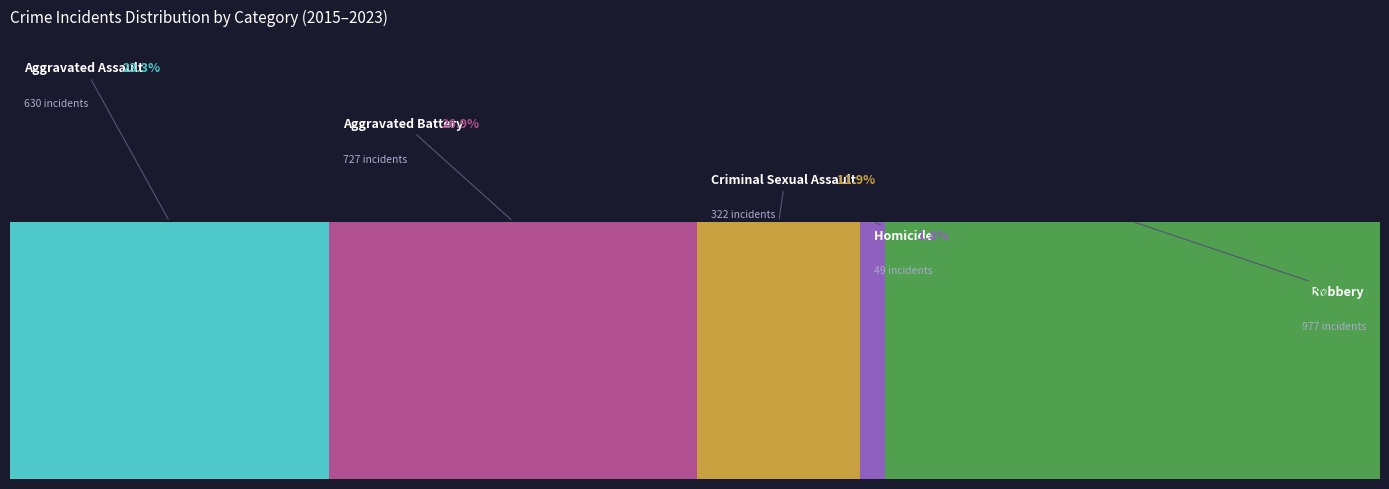

Reading right to left, transcribe all the data shown in this chart.

Aggravated Assault: 2023=110	2022=78	2021=86	2020=56	2019=65	2018=43	2017=72	2016=66	2015=54
Aggravated Battery: 2023=101	2022=71	2021=75	2020=82	2019=88	2018=70	2017=83	2016=93	2015=64
Criminal Sexual Assault: 2023=37	2022=43	2021=36	2020=27	2019=36	2018=43	2017=44	2016=28	2015=28
Homicide: 2023=3	2022=10	2021=2	2020=6	2019=0	2018=2	2017=5	2016=8	2015=13
Robbery: 2023=114	2022=108	2021=105	2020=102	2019=75	2018=107	2017=105	2016=144	2015=117